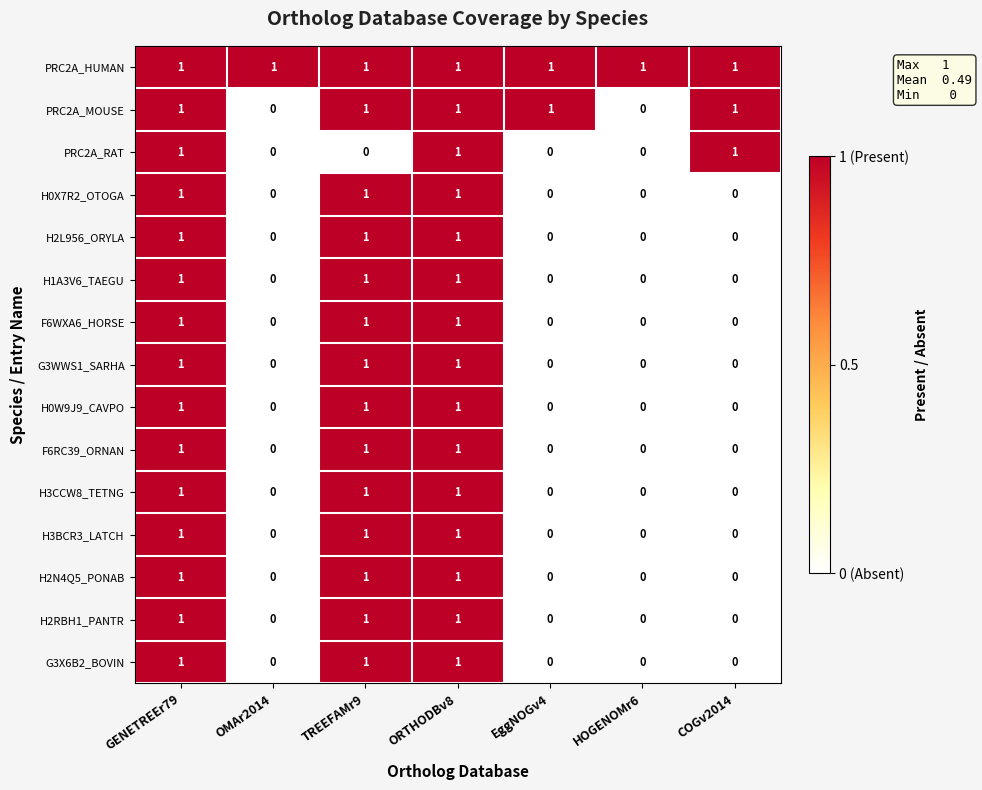

Between OMAr2014 and EggNOGv4, which series saw the biggest shift?

PRC2A_MOUSE